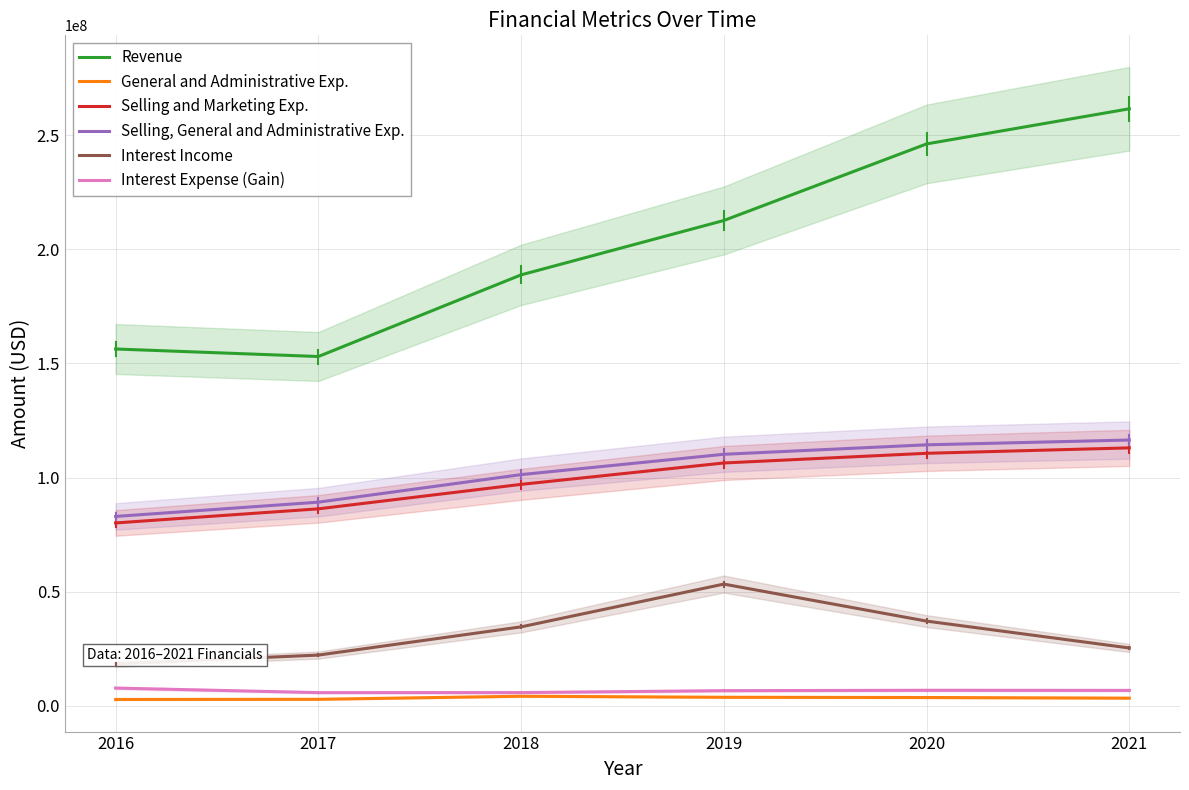

Where does the General and Administrative Exp. series first go above 3710000?

2018